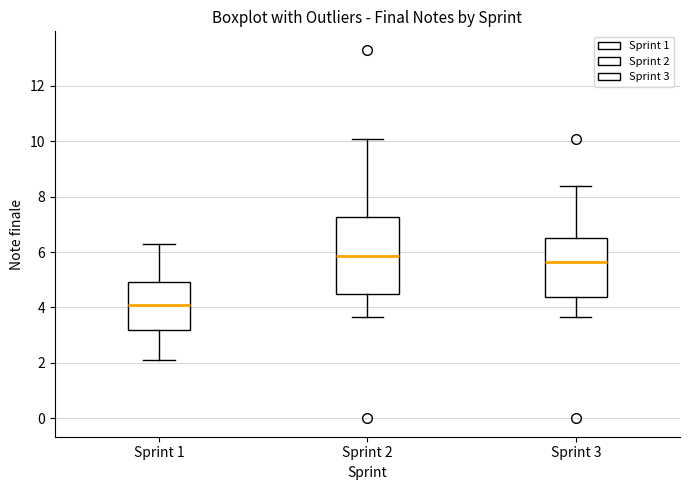

Where does the upper whisker of the box for Sprint 1 end on the y-axis? The values are not printed on the chart, so give them approximately, as read against the axis.

6.4